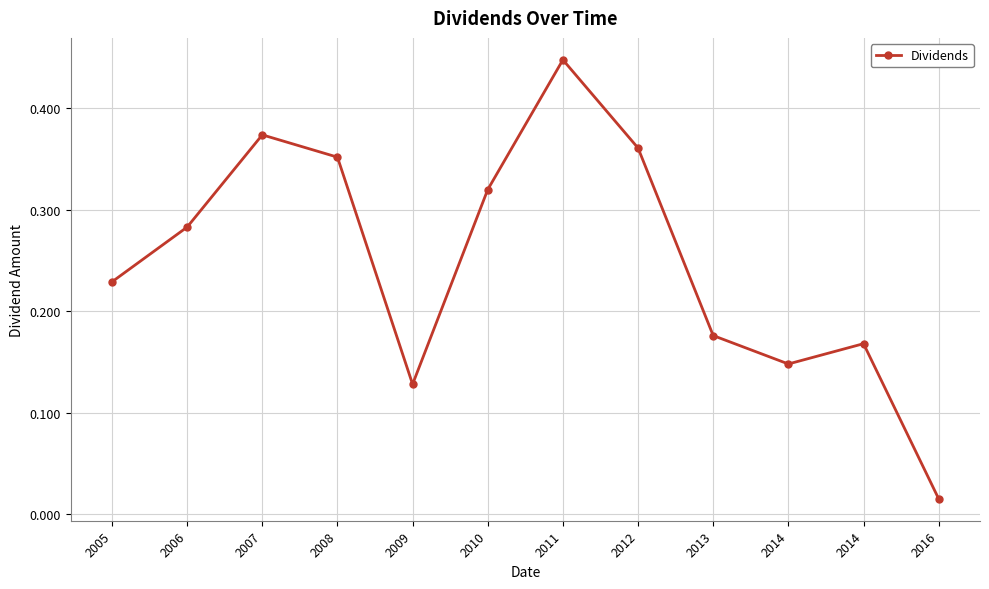

Where is the first local minimum?

2009